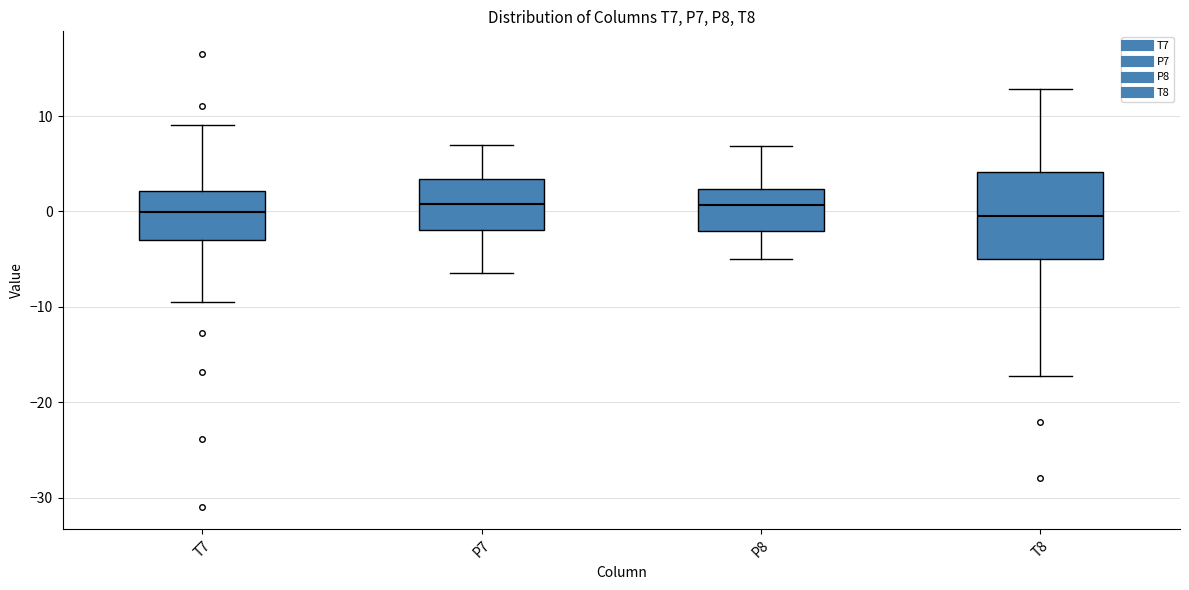

Reading left to right, read every box against the y-axis: the position of its median line, the range the box covers, and the ends of its whiskers. The values are not printed on the chart, so give them approximately, as read against the axis.

T7: median 0, box -3 to 2, whiskers -9 to 9
P7: median 1, box -2 to 3, whiskers -6 to 7
P8: median 1, box -2 to 2, whiskers -5 to 7
T8: median 0, box -5 to 4, whiskers -17 to 13